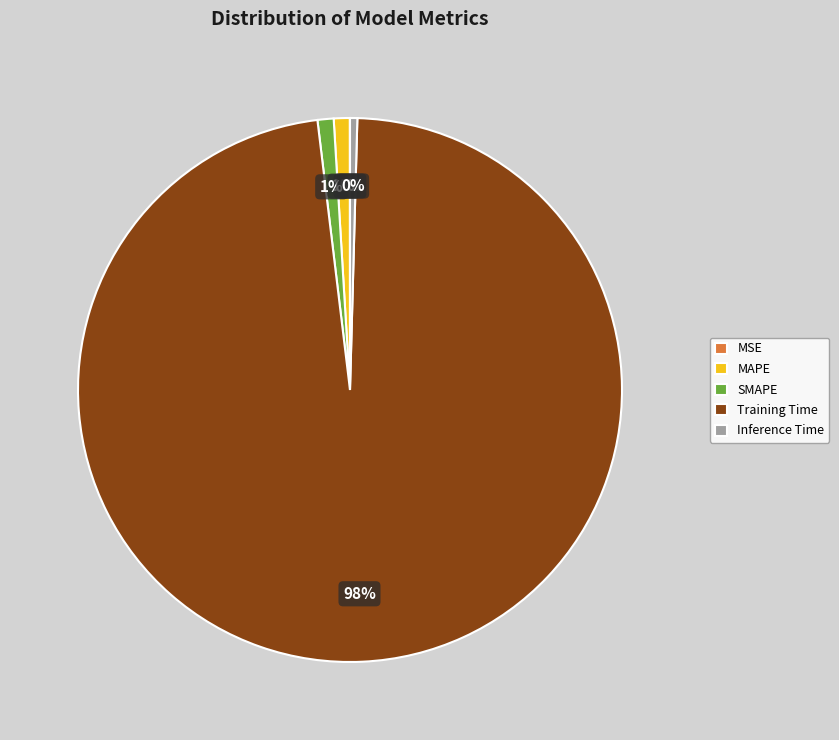

Which category has the biggest portion of the pie?

Training Time